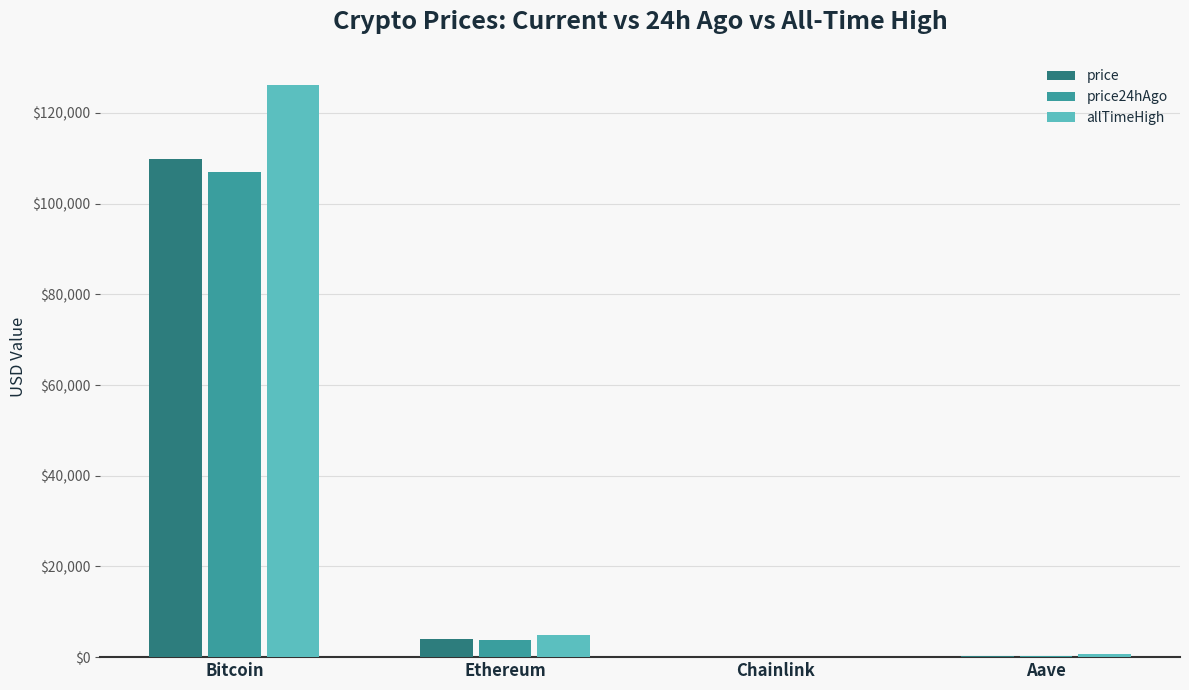

At which label is price closest to 54917?

Ethereum